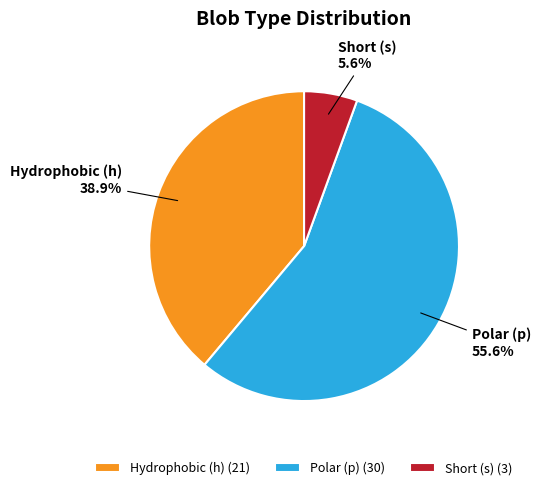

How much of the chart is everything except Short (s)?

94.4%